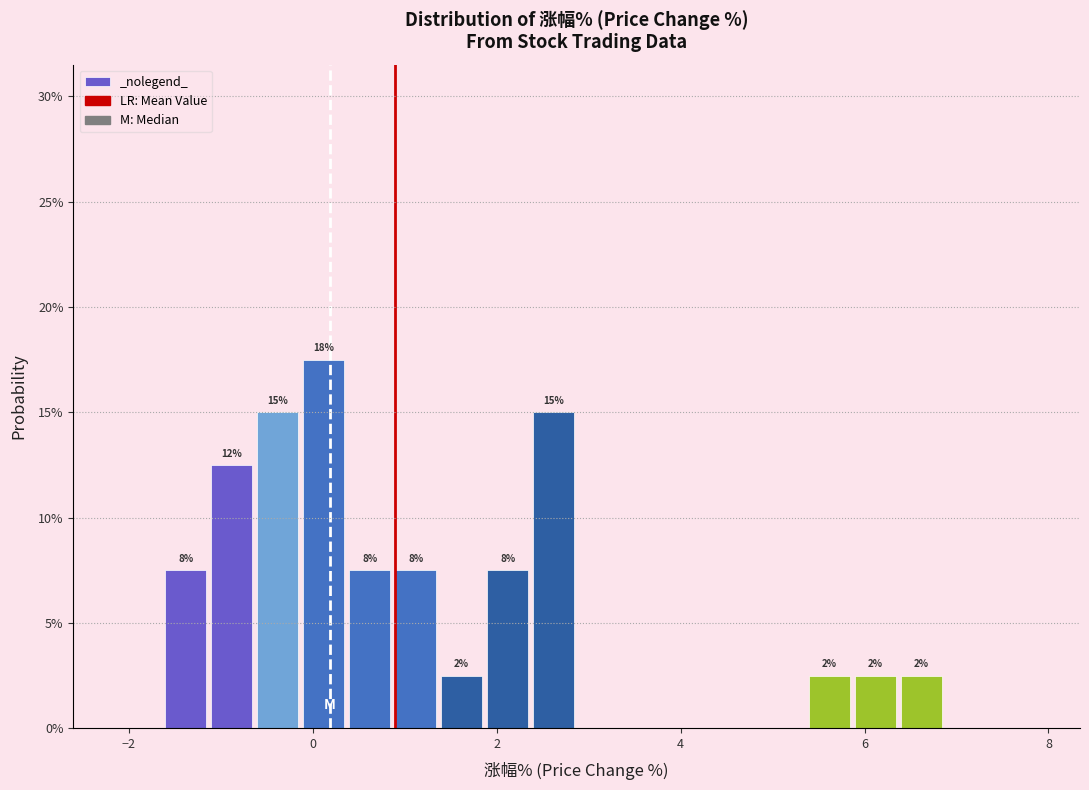

Read against the x-axis, roughly where is the centre of the tallest bar?

0.2